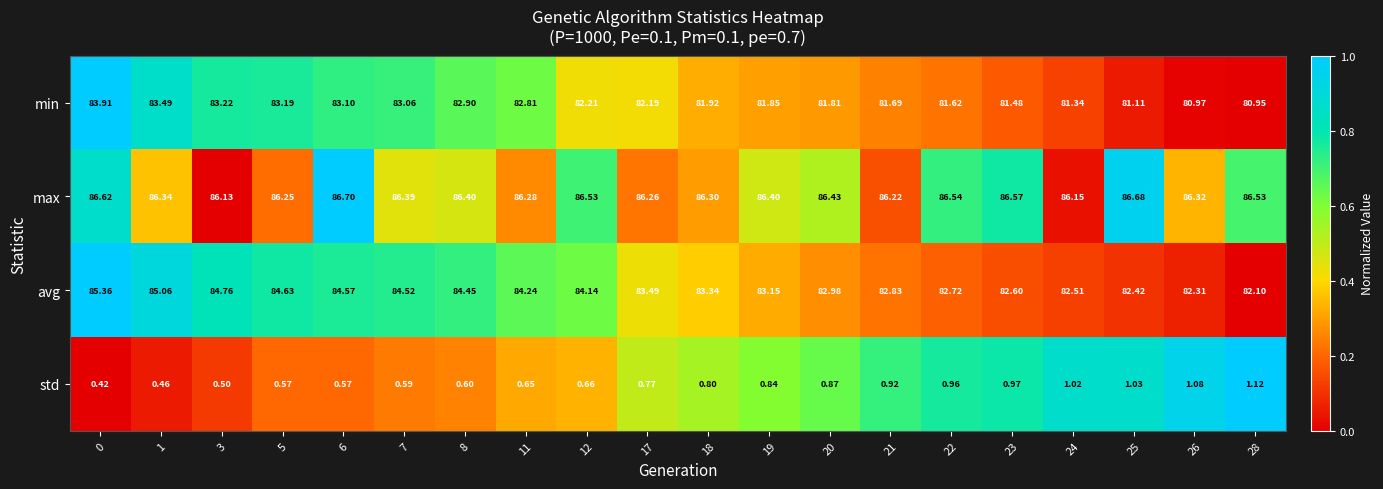

Is the value of min at 21 greater than the value of avg at 24?

No